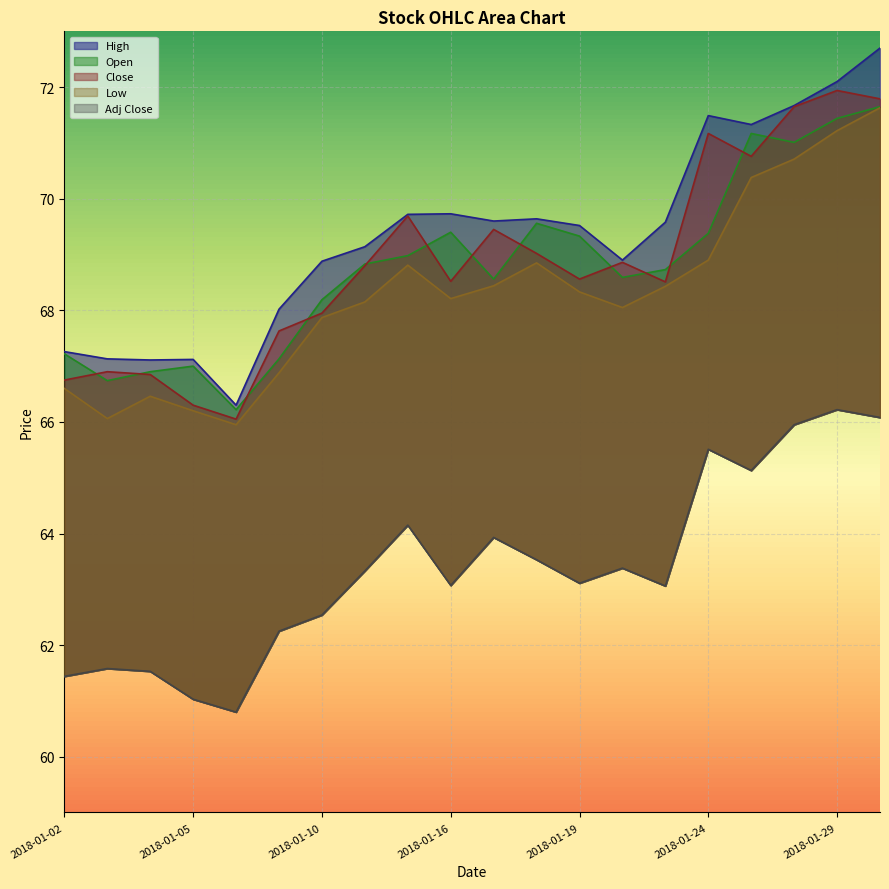

In Close, how many points are higher than both neighbors (excluding endpoints)?

6